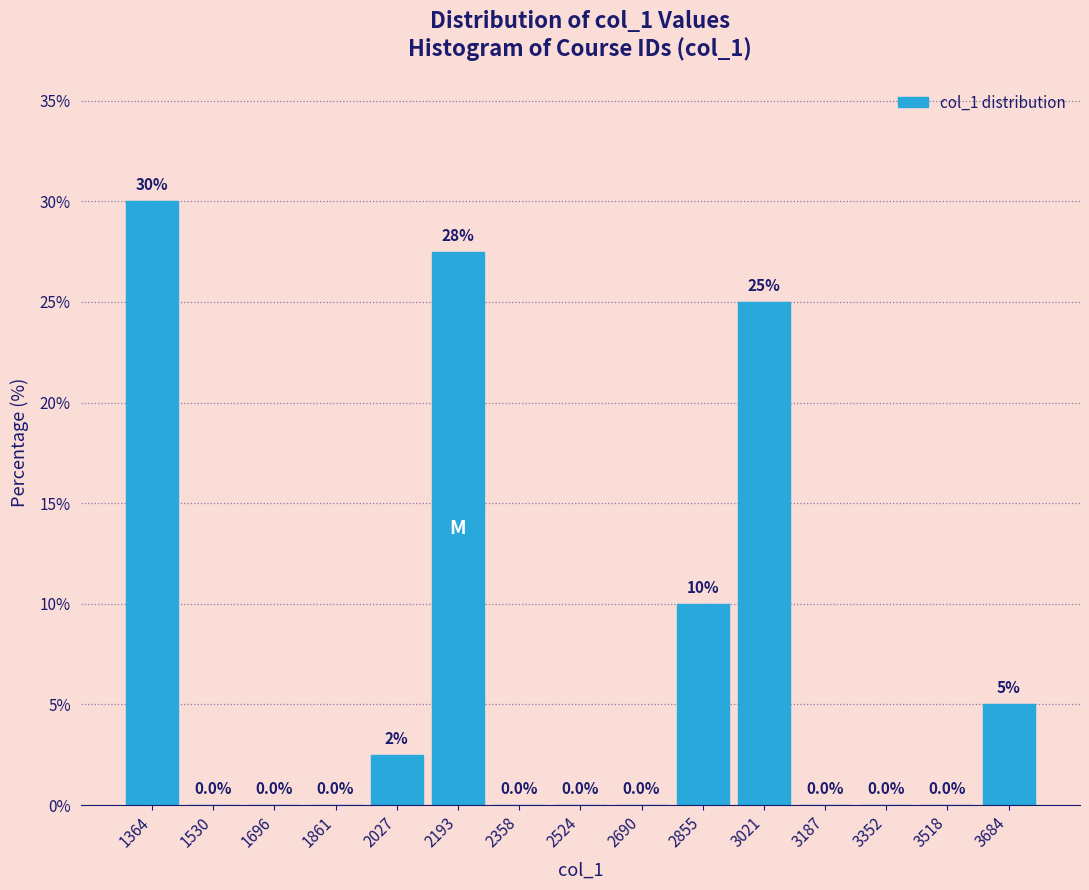

Over which range of the x-axis is the bar tallest?

1280 to 1440